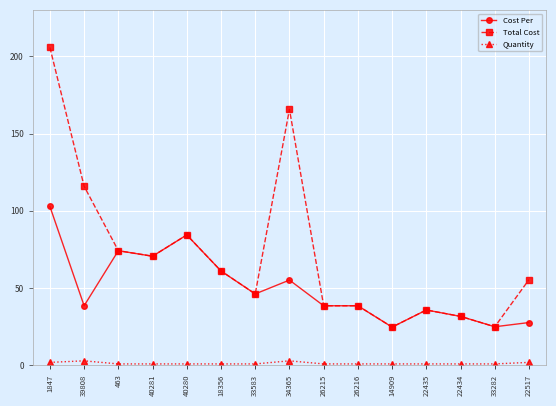

Which label corresponds to the largest value in the chart?

1847